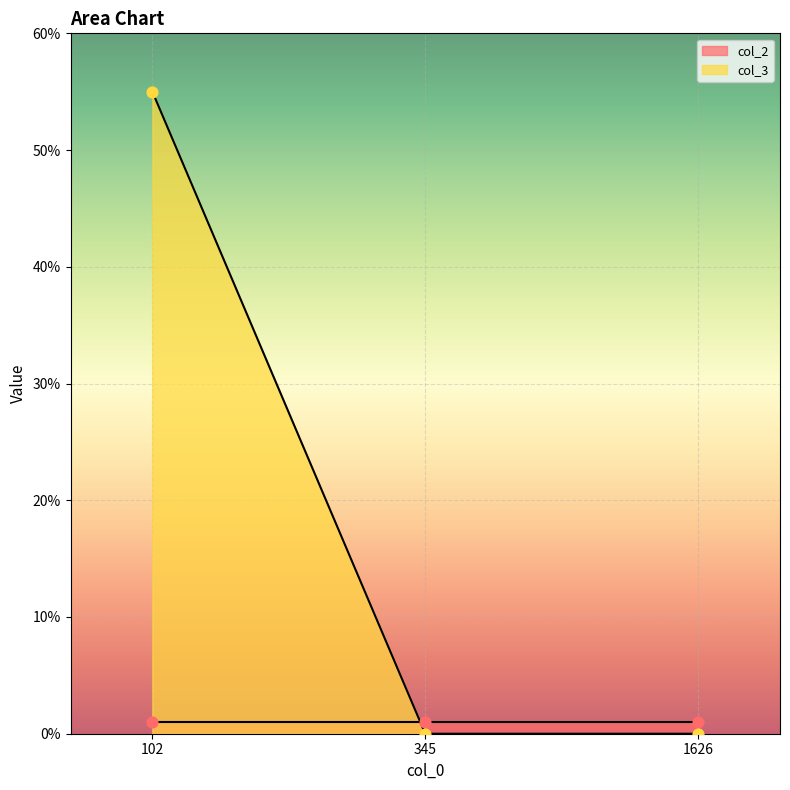

Between 102 and 345, which is larger?

102